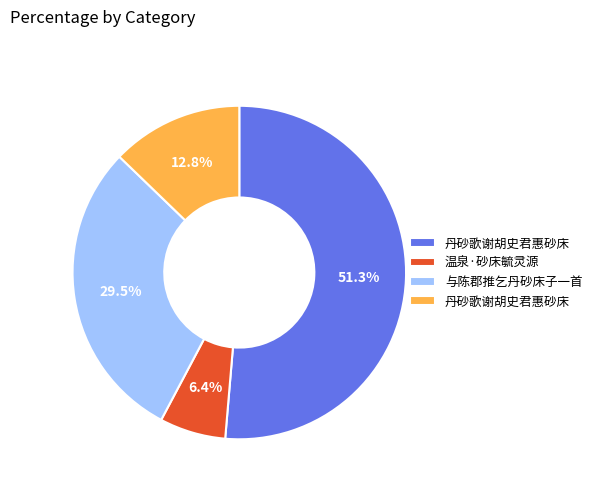

Is there a majority slice in this chart?

Yes